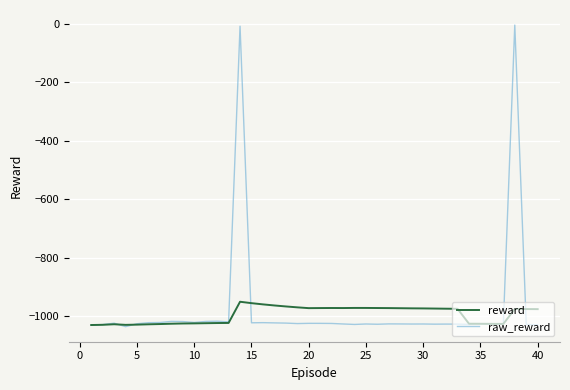

Which series has the widest spread of values?

raw_reward